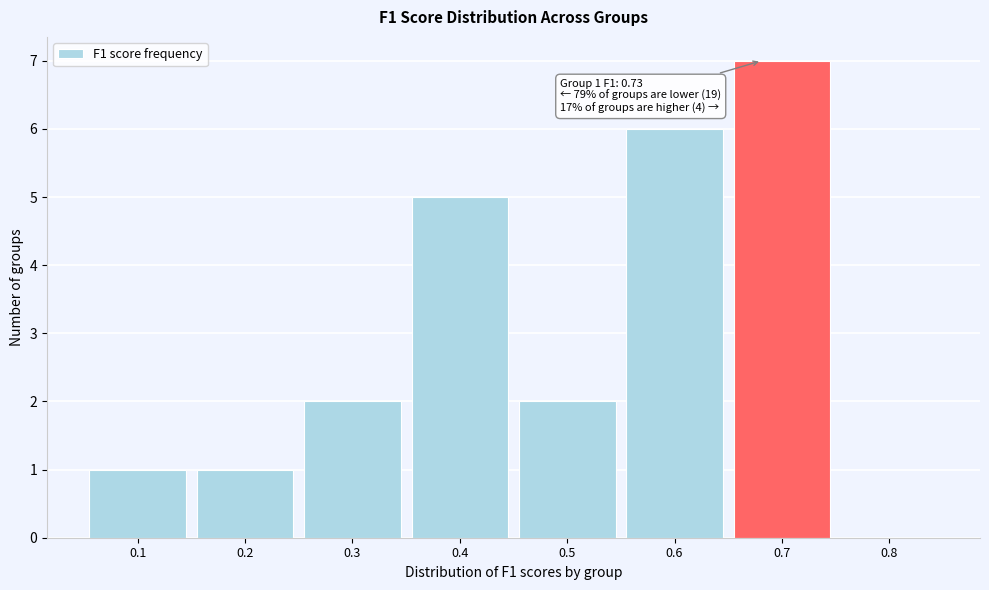

Reading left to right, list all the values displayed in this chart.

0.1=1	0.2=1	0.3=2	0.4=5	0.5=2	0.6=6	0.7=7	0.8=0